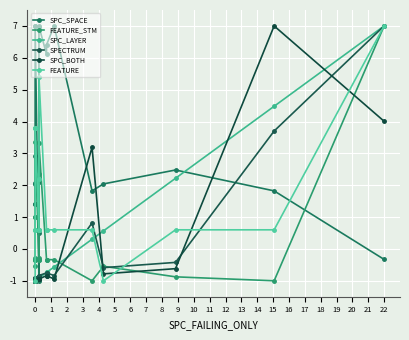

How many interior local peaks does the FEATURE series have?

1